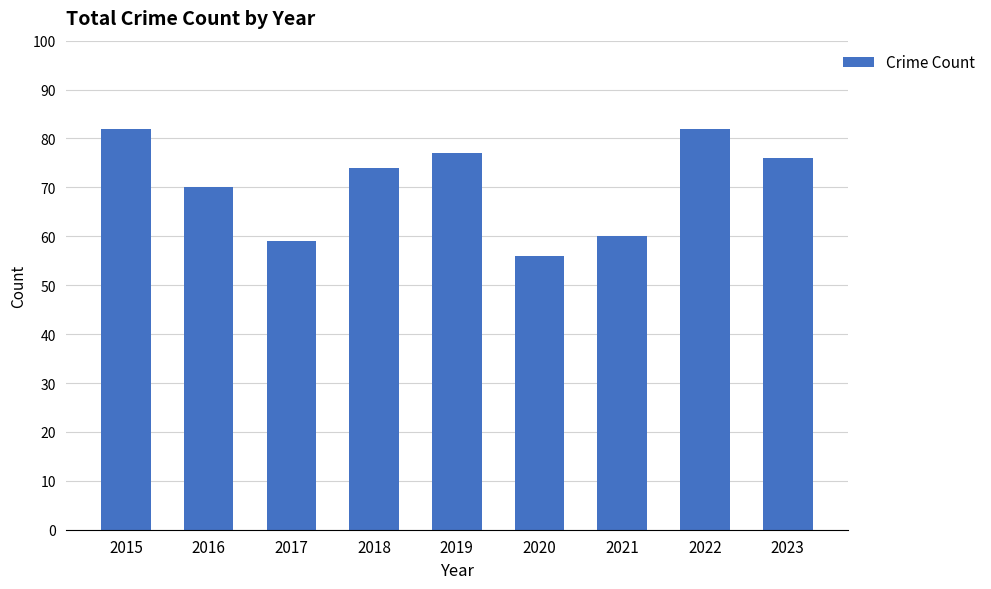

What is the difference between the maximum and minimum values?

26